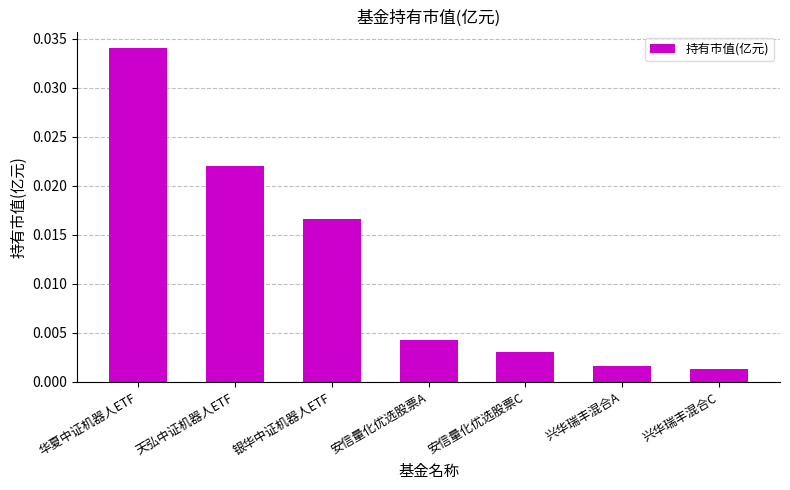

Which has a higher value, 安信量化优选股票A or 华夏中证机器人ETF?

华夏中证机器人ETF